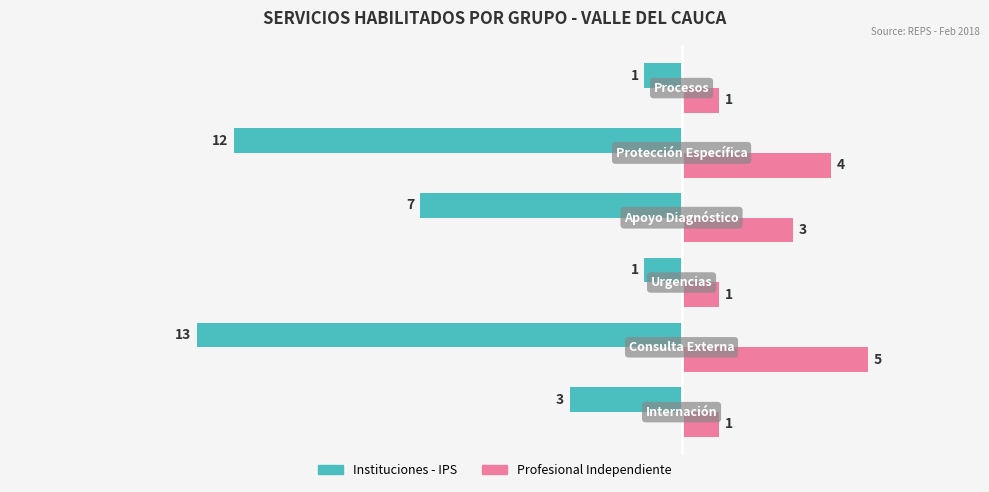

What is the minimum value for Instituciones - IPS?

-13